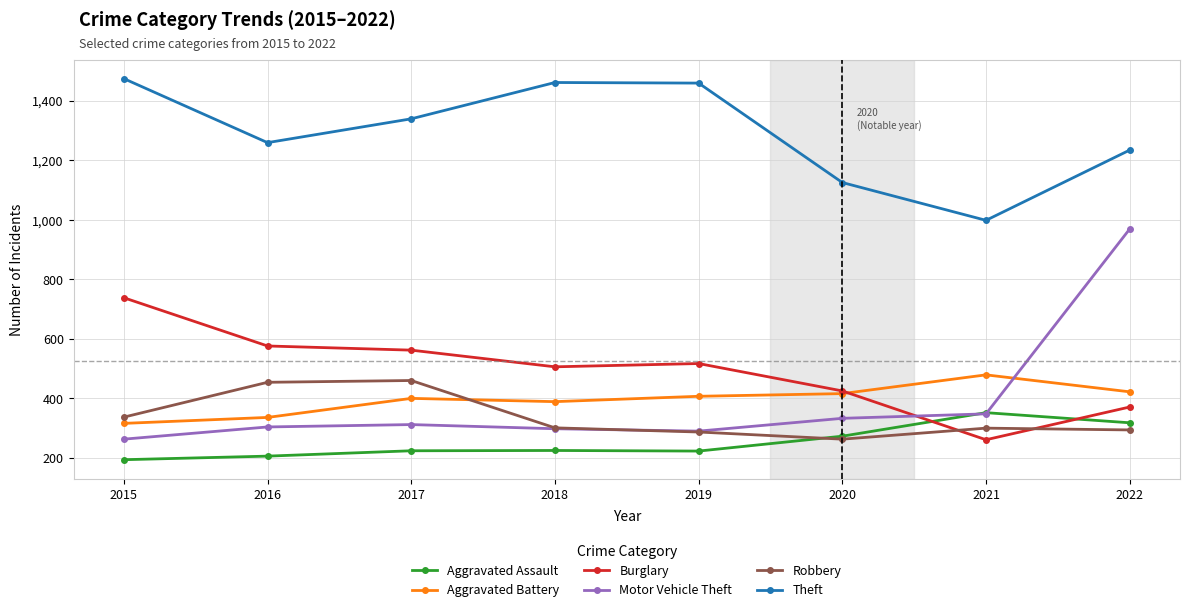

What is the minimum value for Robbery?

263